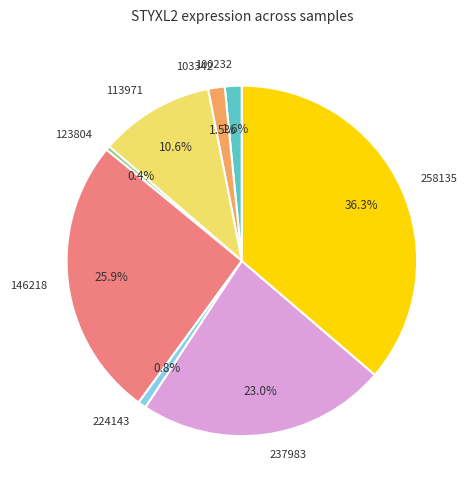

What percentage is NOT represented by 100232?

98.4%